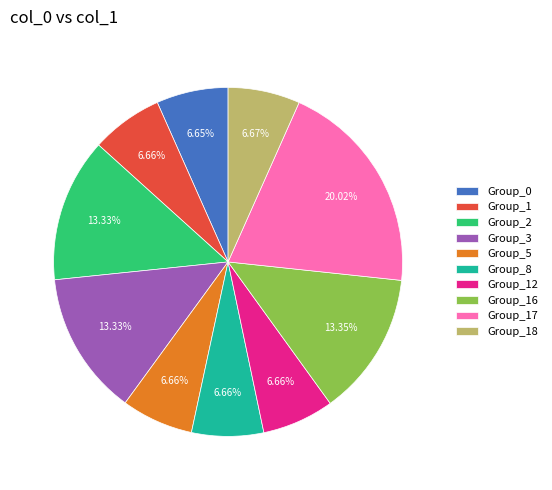

Does any single category account for the majority?

No